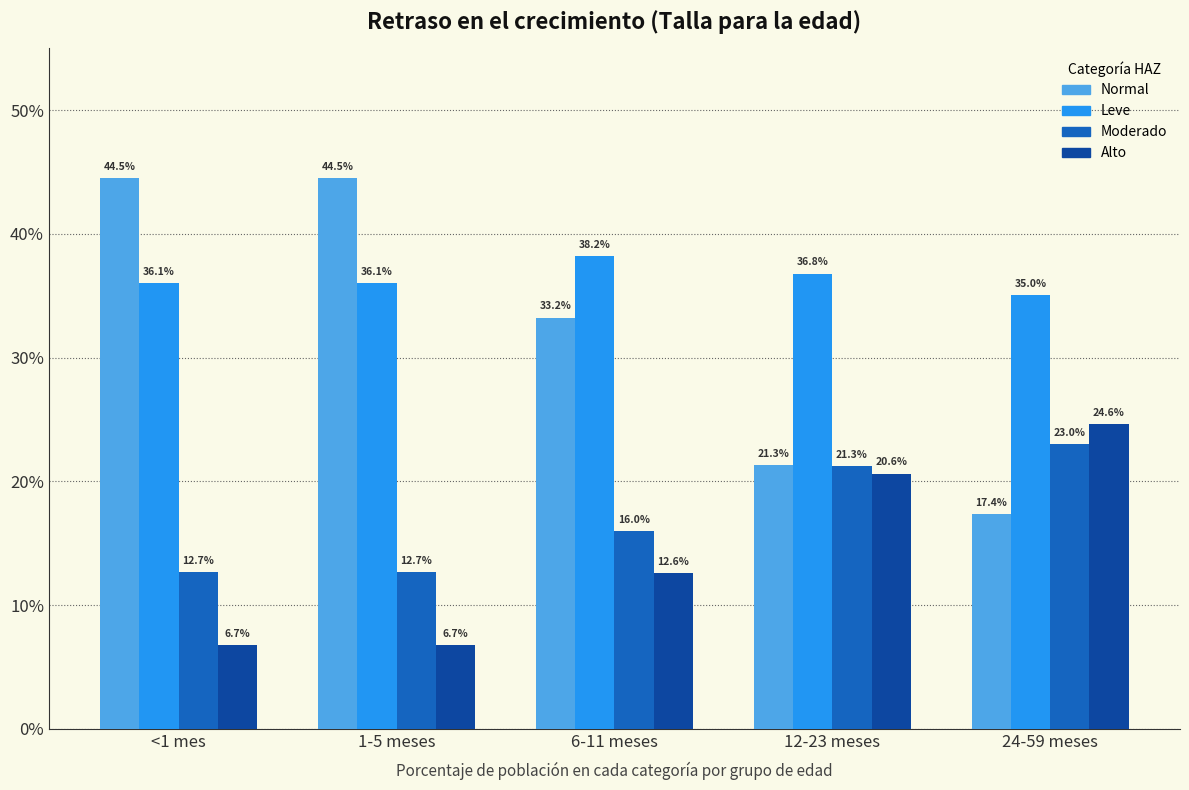

Rank the series at 24-59 meses from lowest to highest value.

Normal, Moderado, Alto, Leve